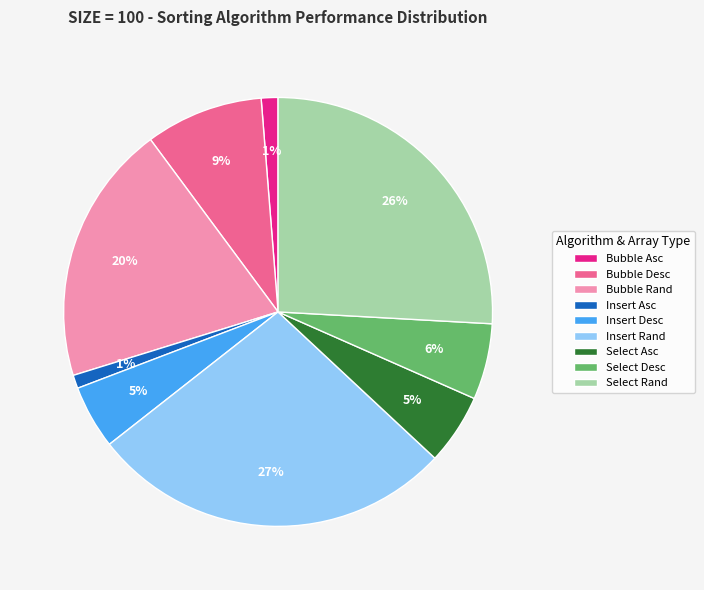

Do Bubble Asc and Insert Rand together represent more than half of the pie?

No